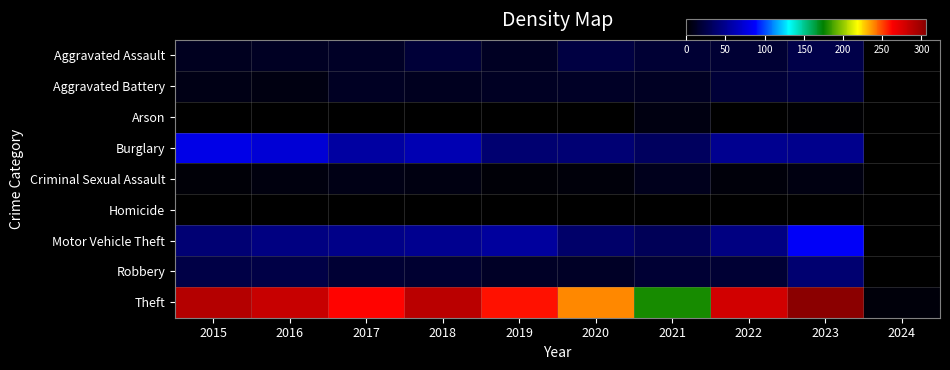

At which category does the chart reach its minimum across all series?

2024